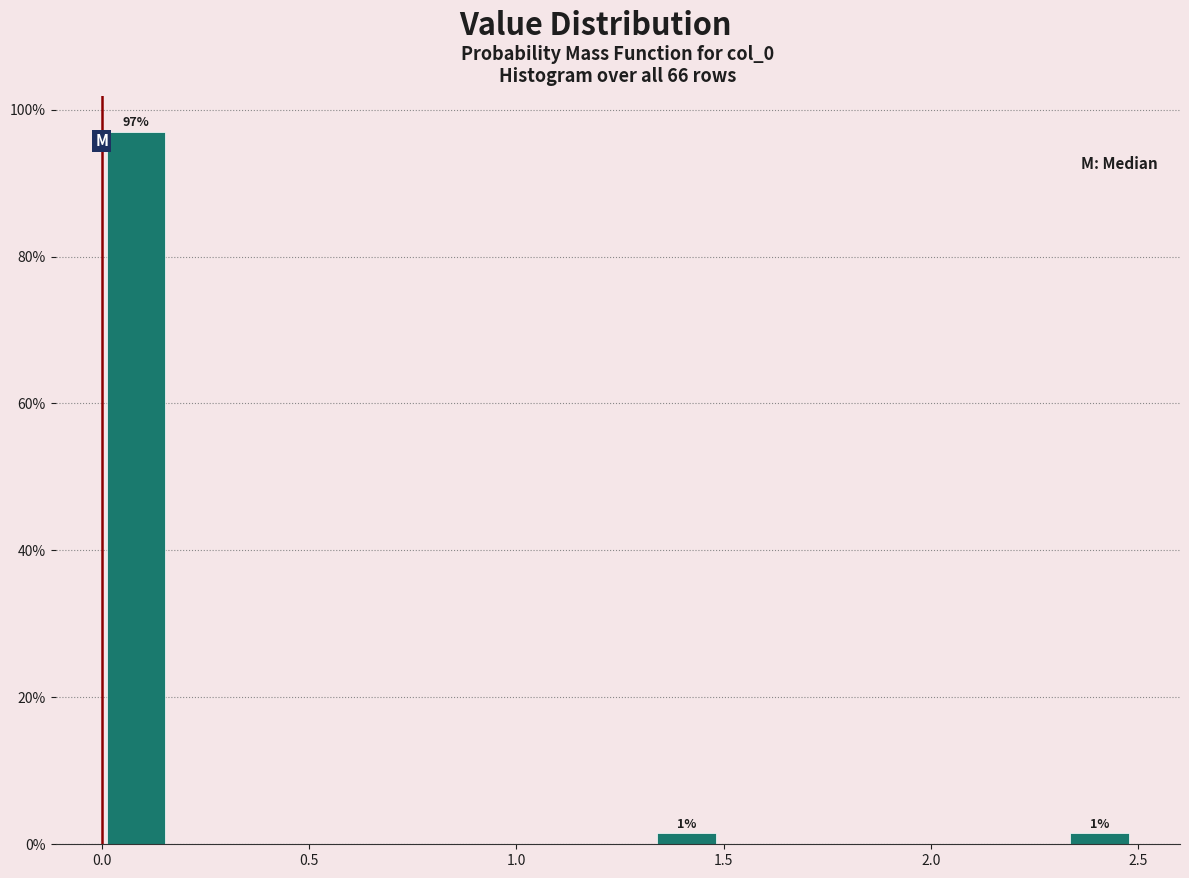

Around what value on the x-axis is the tallest bar? Give the approximate position of its centre, as read against the axis.

0.10